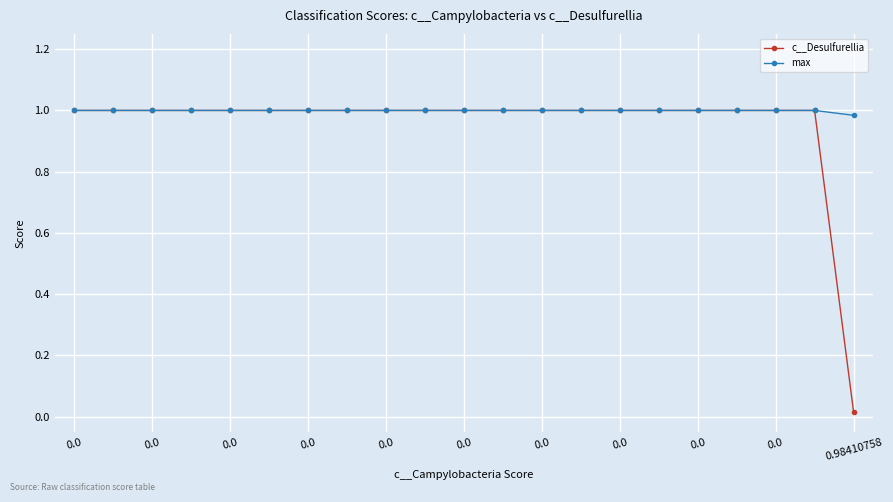

At how many categories does at least one series exceed 0?

21